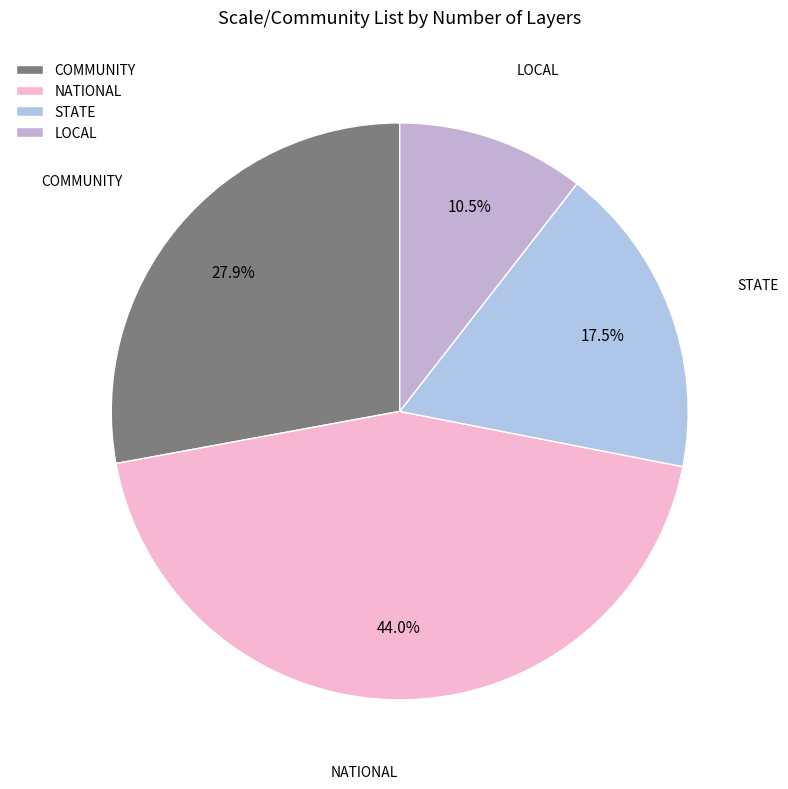

Is COMMUNITY the majority of the pie?

No